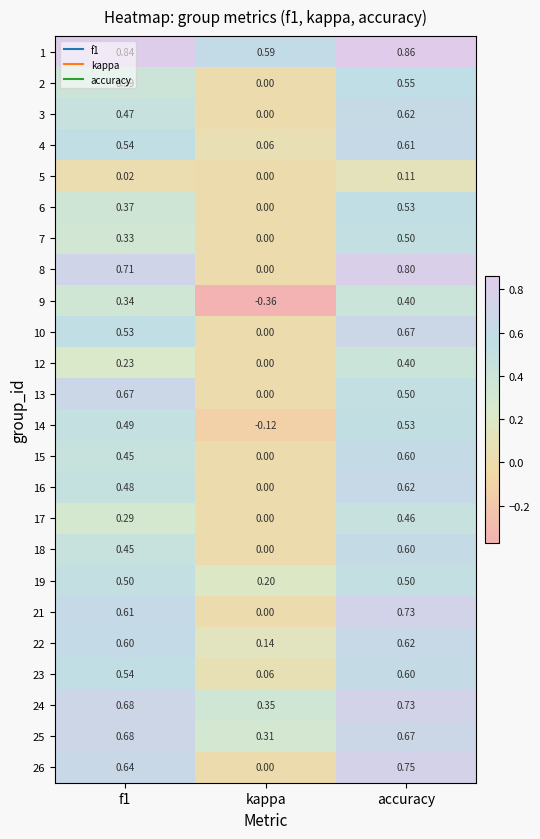

At which label does 24 reach its minimum?

kappa